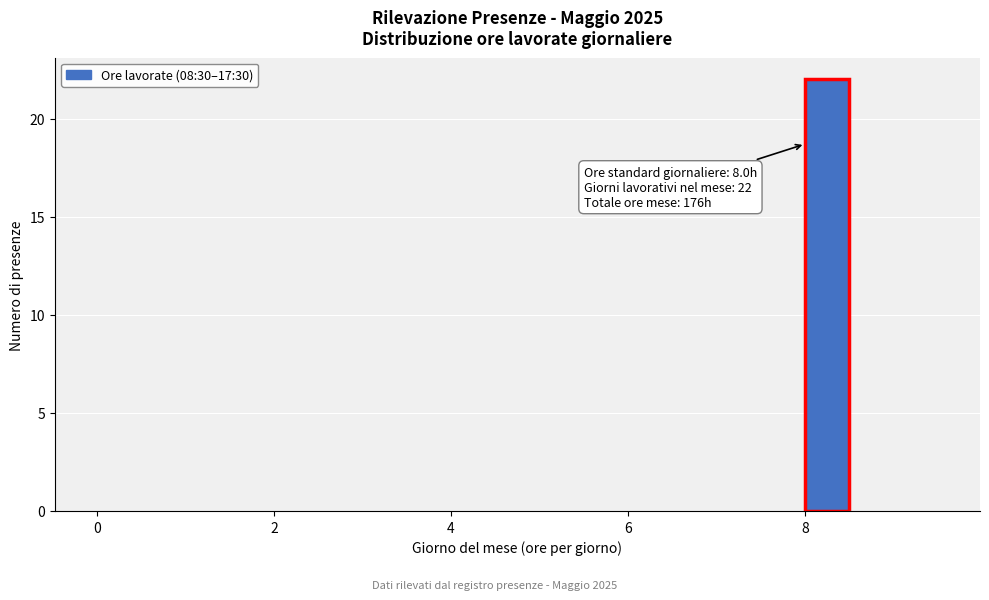

Read against the x-axis, roughly where is the centre of the tallest bar?

8.2